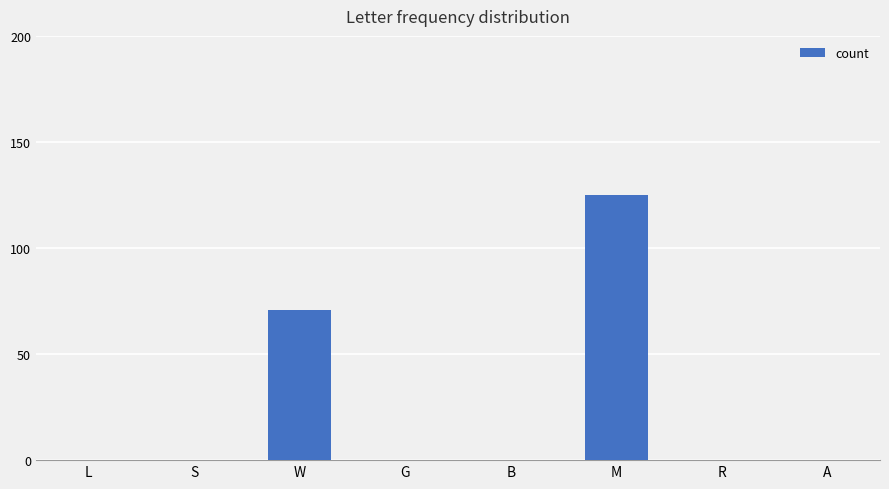

Is it true that the value at S is 0?

True